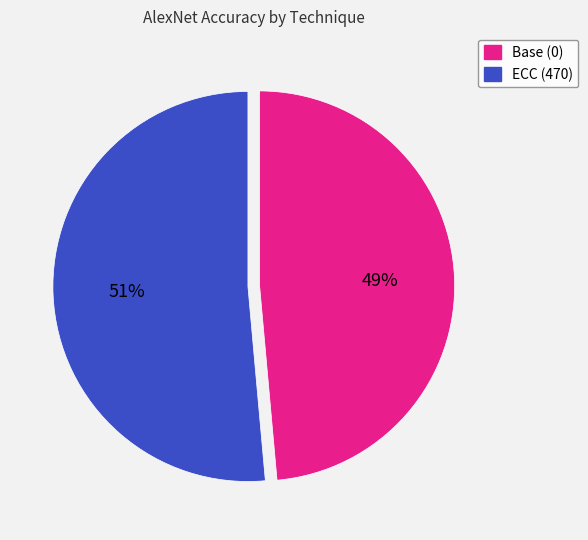

What percentage is the ECC (470) slice, to the nearest percent?

51%